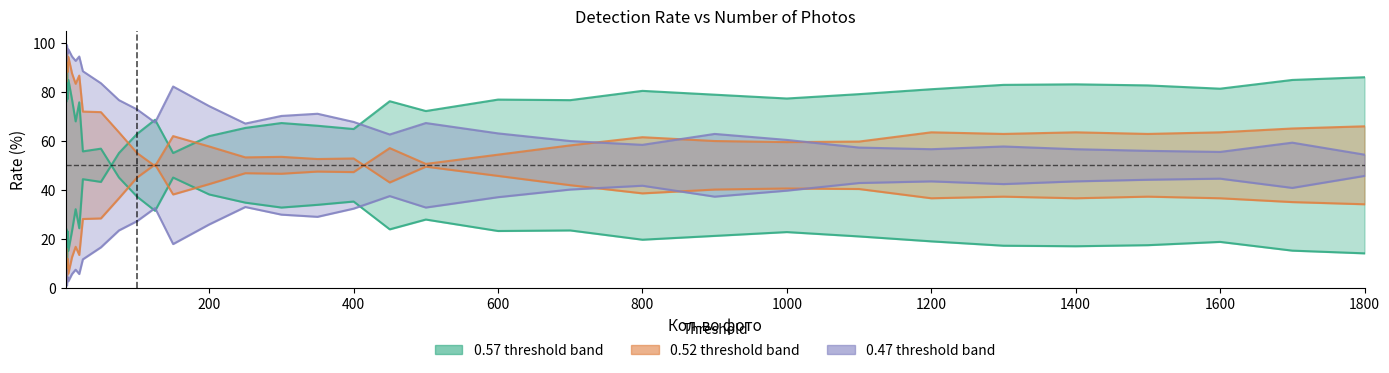

What is the difference between the second highest and minimum values in the 0.47 - series?

44.8